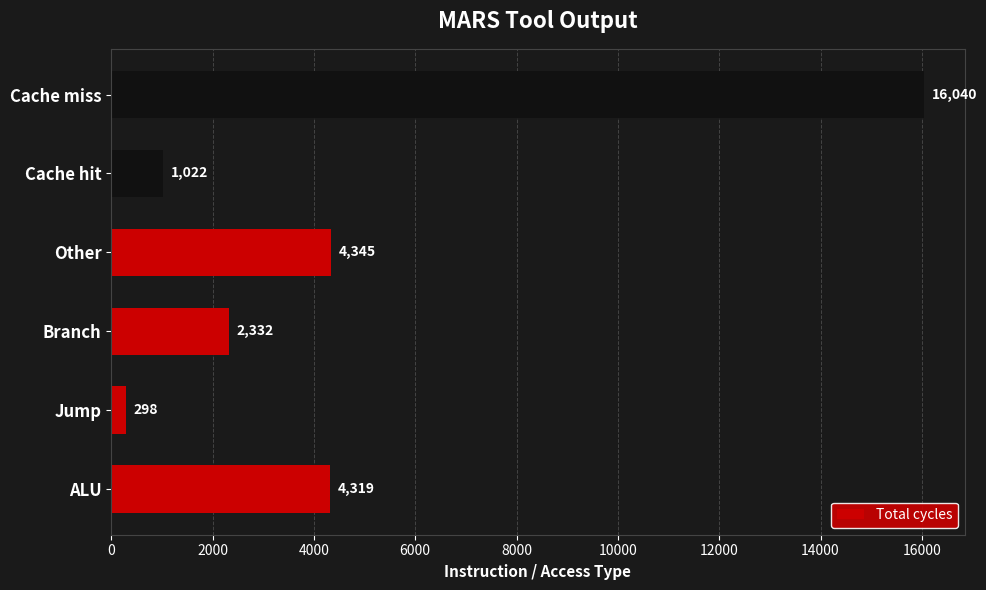

Rank the categories by value from highest to lowest.

Cache miss, Other, ALU, Branch, Cache hit, Jump